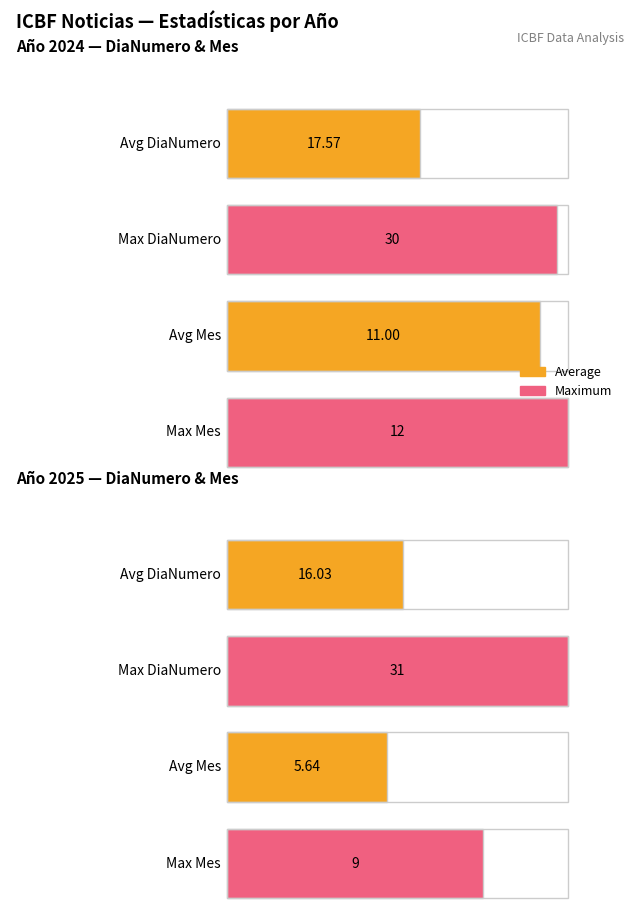

What position from the left is 6?

7